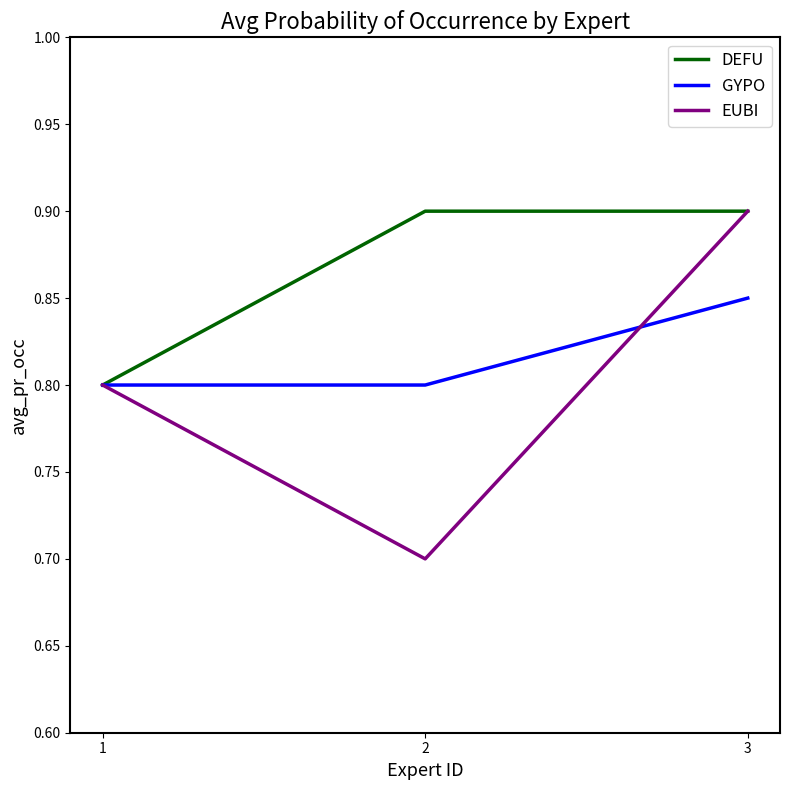

Which series has the widest spread of values?

EUBI